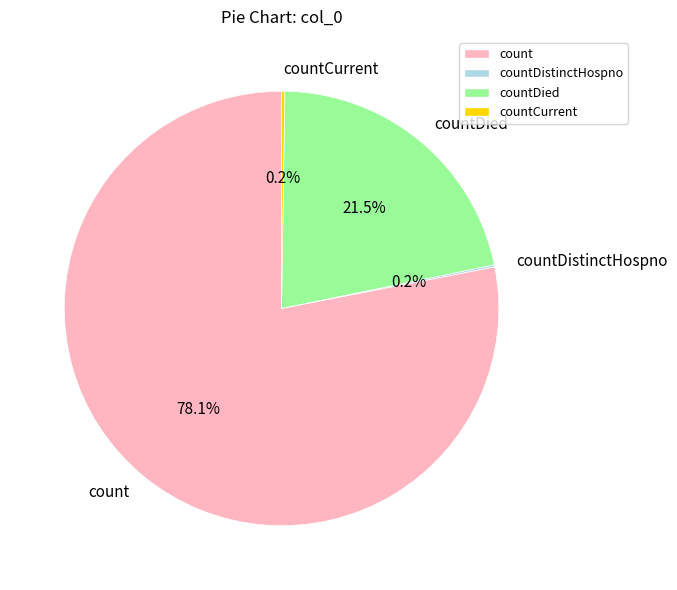

Which category has the biggest portion of the pie?

count